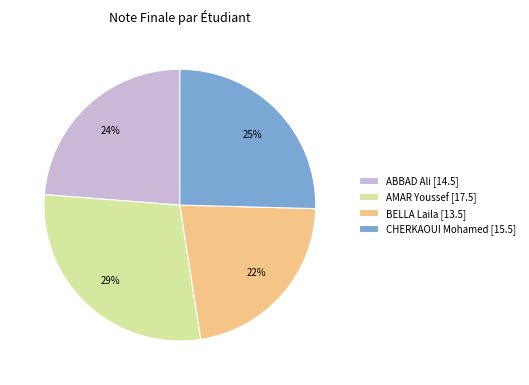

How many slices are in this pie chart?

4